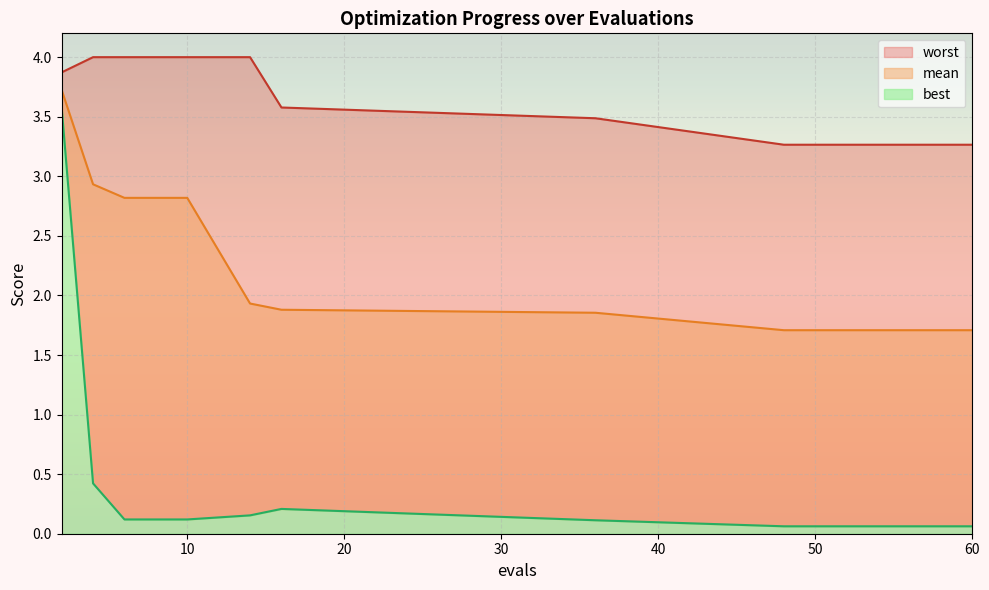

Which series has the largest total across all categories?

worst